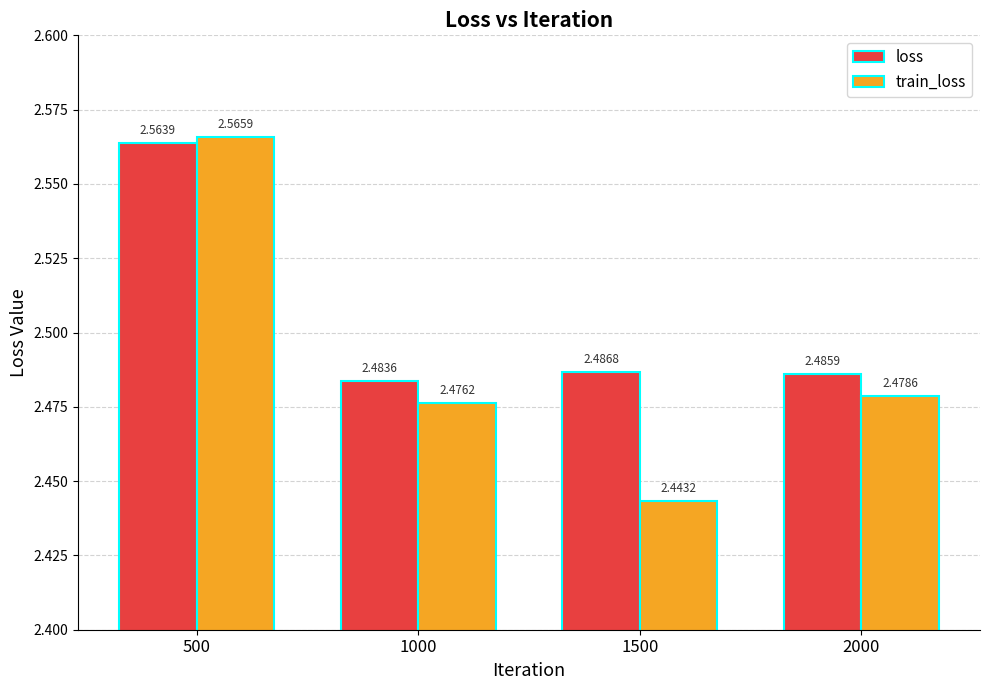

Rank the series at 2000 from lowest to highest value.

train_loss, loss